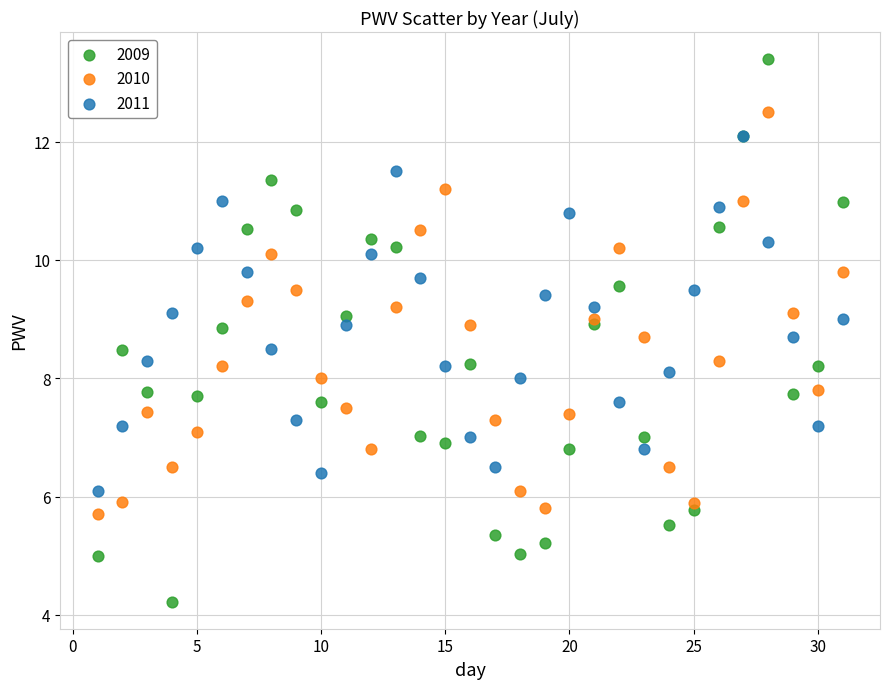

What are all the series names shown in the legend?

2009, 2010, 2011